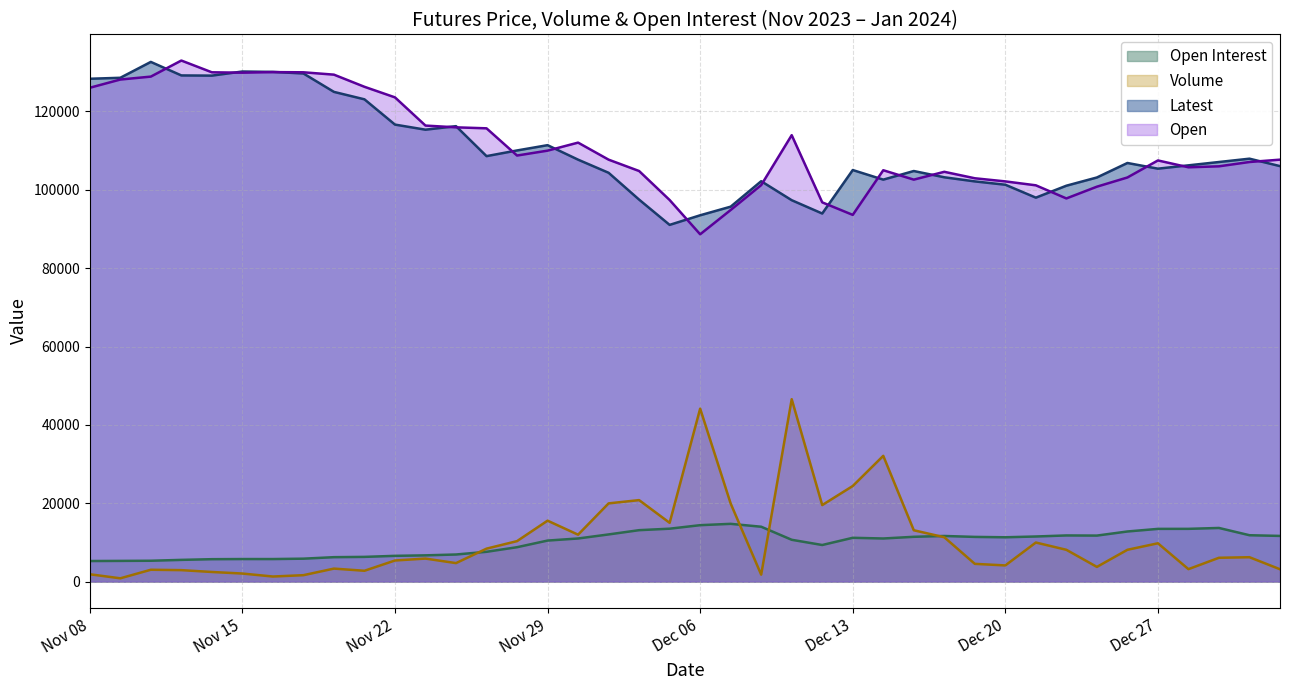

Reading right to left, list all the values displayed in this chart.

Open Interest: Jan 03=11654	Jan 02=11830	Dec 29=13685	Dec 28=13459	Dec 27=13450	Dec 26=12787	Dec 25=11739	Dec 22=11776	Dec 21=11508	Dec 20=11307	Dec 19=11403	Dec 18=11639	Dec 15=11428	Dec 14=10997	Dec 13=11174	Dec 12=9333	Dec 11=10667	Dec 08=14000	Dec 07=14736	Dec 06=14396	Dec 05=13499	Dec 04=13121	Dec 01=12033	Nov 30=10999	Nov 29=10466	Nov 28=8773	Nov 27=7599	Nov 24=6910	Nov 23=6694	Nov 22=6568	Nov 21=6303	Nov 20=6229	Nov 17=5846	Nov 16=5748	Nov 15=5750	Nov 14=5714	Nov 13=5537	Nov 10=5316	Nov 09=5277	Nov 08=5244
Volume: Jan 03=3144	Jan 02=6217	Dec 29=6075	Dec 28=3170	Dec 27=9774	Dec 26=8112	Dec 25=3744	Dec 22=8110	Dec 21=9968	Dec 20=4121	Dec 19=4524	Dec 18=11313	Dec 15=13099	Dec 14=32094	Dec 13=24396	Dec 12=19526	Dec 11=46553	Dec 08=1766	Dec 07=19917	Dec 06=44145	Dec 05=14996	Dec 04=20792	Dec 01=19960	Nov 30=11968	Nov 29=15547	Nov 28=10328	Nov 27=8404	Nov 24=4713	Nov 23=5868	Nov 22=5379	Nov 21=2759	Nov 20=3310	Nov 17=1631	Nov 16=1289	Nov 15=2051	Nov 14=2449	Nov 13=2919	Nov 10=3016	Nov 09=833	Nov 08=1867
Latest: Jan 03=106050	Jan 02=107950	Dec 29=107100	Dec 28=106250	Dec 27=105400	Dec 26=106850	Dec 25=103150	Dec 22=101050	Dec 21=98000	Dec 20=101300	Dec 19=102150	Dec 18=103200	Dec 15=104800	Dec 14=102600	Dec 13=105050	Dec 12=93950	Dec 11=97350	Dec 08=102200	Dec 07=95700	Dec 06=93500	Dec 05=91050	Dec 04=97500	Dec 01=104350	Nov 30=107700	Nov 29=111400	Nov 28=110050	Nov 27=108600	Nov 24=116250	Nov 23=115350	Nov 22=116650	Nov 21=123100	Nov 20=125000	Nov 17=129700	Nov 16=130100	Nov 15=130200	Nov 14=129150	Nov 13=129200	Nov 10=132650	Nov 09=128600	Nov 08=128350
Open: Jan 03=107700	Jan 02=107100	Dec 29=106000	Dec 28=105750	Dec 27=107500	Dec 26=103150	Dec 25=100800	Dec 22=97800	Dec 21=101150	Dec 20=102150	Dec 19=102950	Dec 18=104600	Dec 15=102600	Dec 14=105000	Dec 13=93600	Dec 12=96800	Dec 11=113950	Dec 08=101200	Dec 07=94850	Dec 06=88650	Dec 05=97400	Dec 04=104800	Dec 01=107700	Nov 30=112050	Nov 29=110000	Nov 28=108750	Nov 27=115700	Nov 24=115950	Nov 23=116400	Nov 22=123600	Nov 21=126300	Nov 20=129400	Nov 17=130000	Nov 16=130050	Nov 15=129900	Nov 14=130000	Nov 13=133000	Nov 10=128900	Nov 09=128150	Nov 08=126050